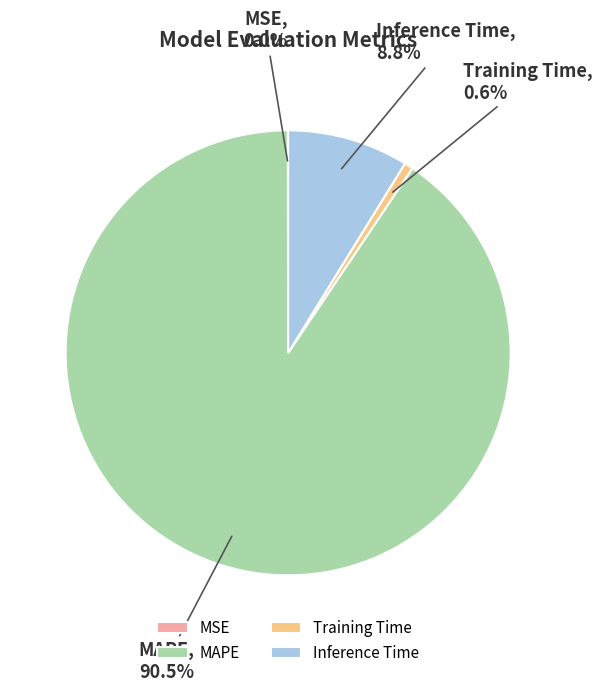

Is there any slice that represents more than half of the pie?

Yes